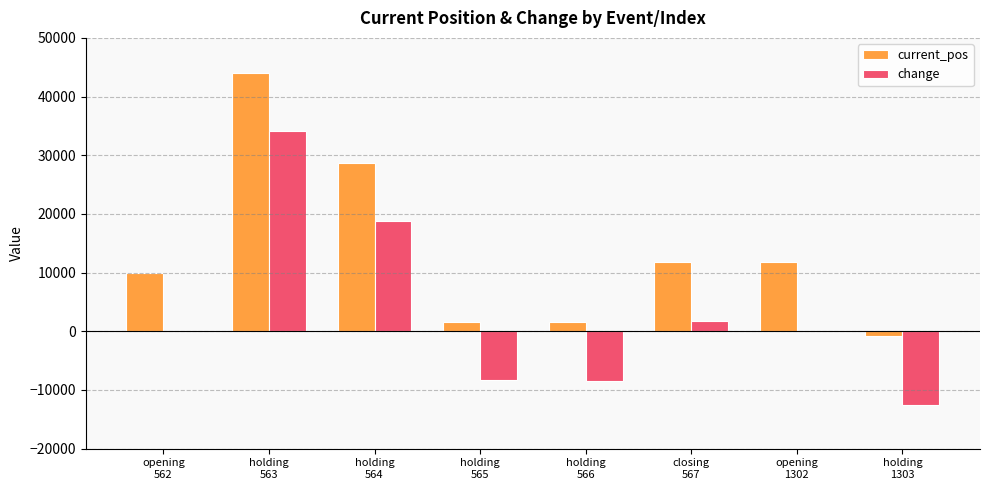

Which series has the largest range (max minus min)?

change